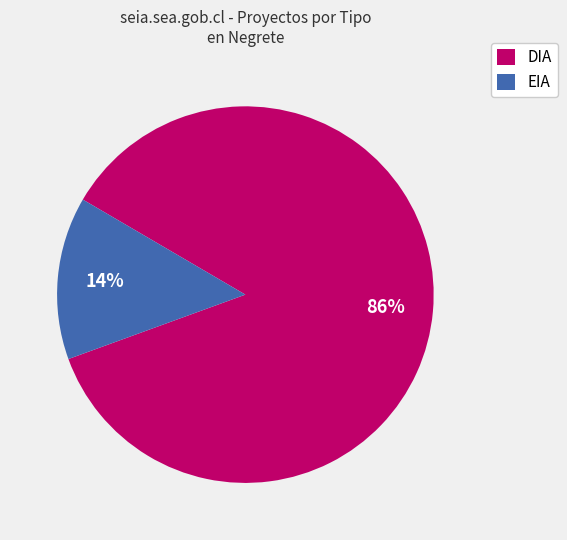

Is there any slice that represents more than half of the pie?

Yes